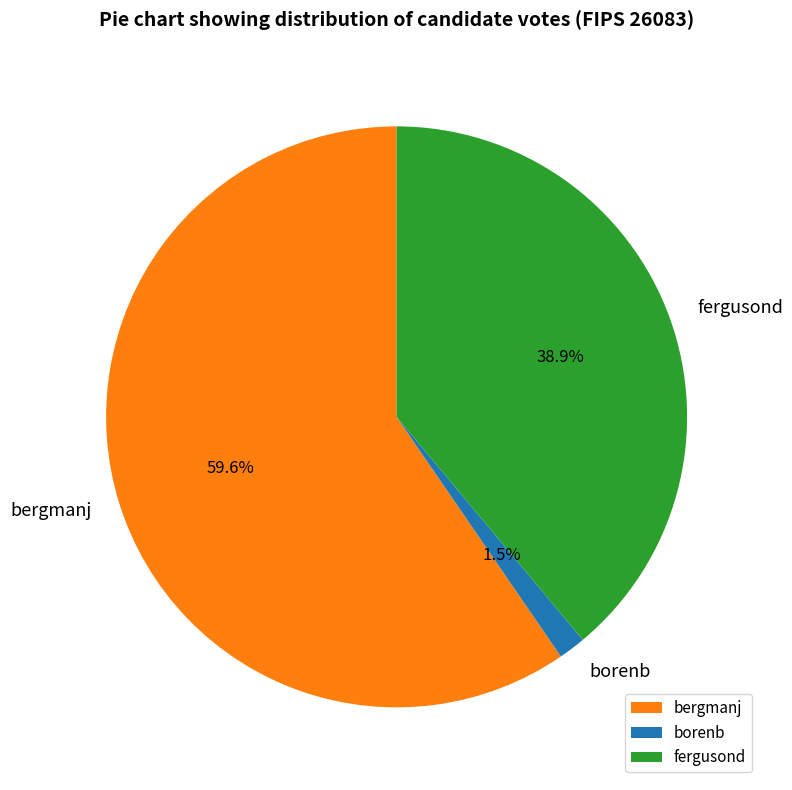

What is the smallest slice in the pie chart?

borenb